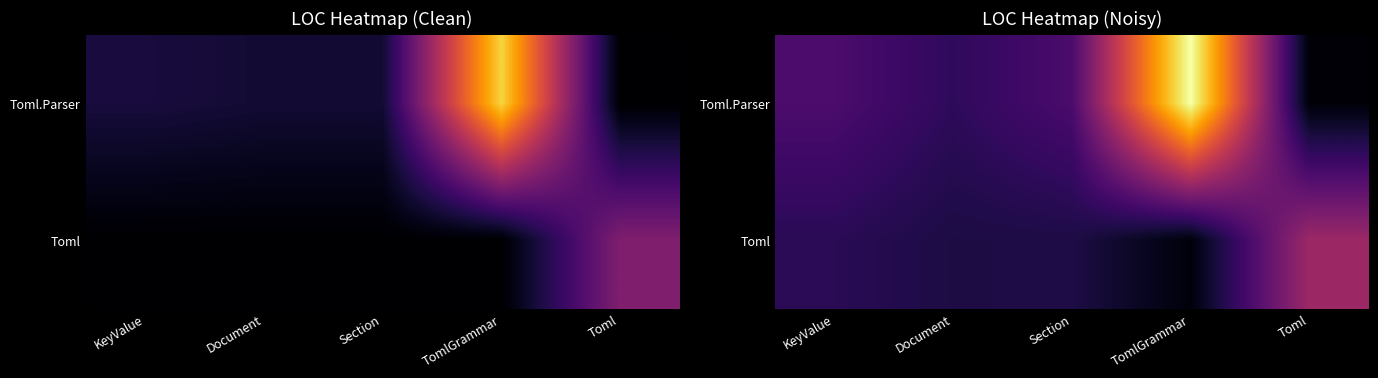

Which series has the largest range (max minus min)?

Toml.Parser